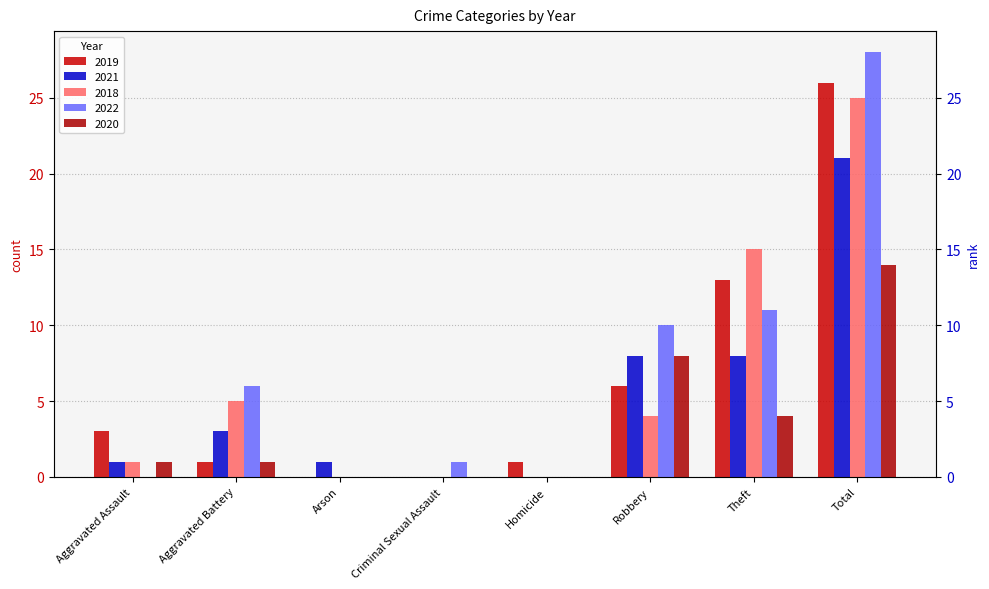

What is the label of the 5th bar from the left?

Homicide